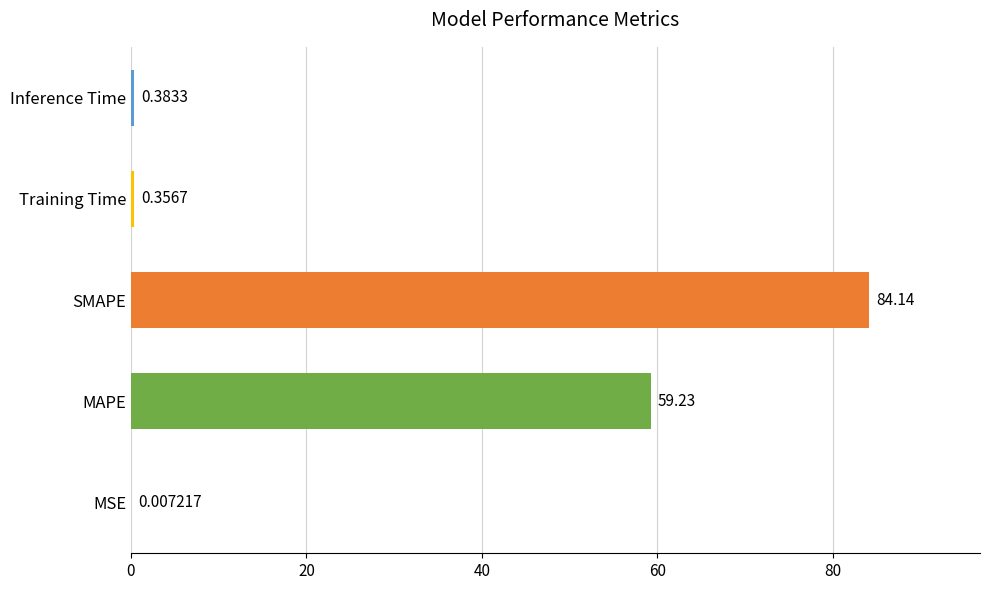

What is the change in value from MAPE to Inference Time?

-58.8